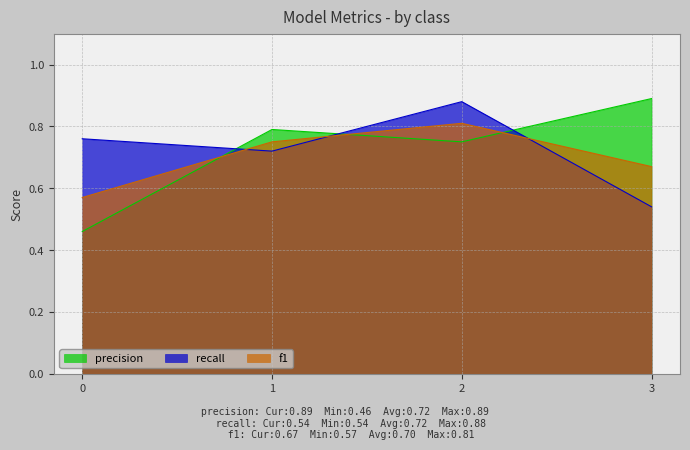

Where do recall and precision first cross each other?

0 and 1